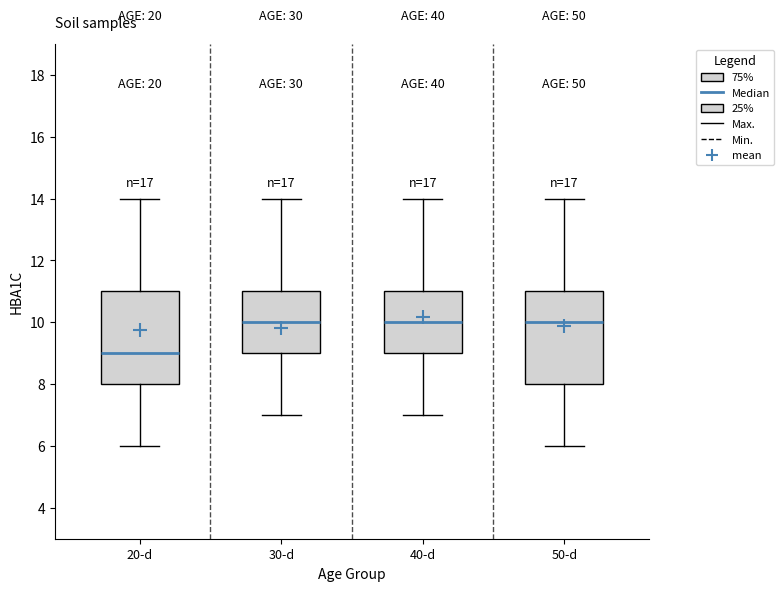

Reading left to right, read every box against the y-axis: the position of its median line, the range the box covers, and the ends of its whiskers. The values are not printed on the chart, so give them approximately, as read against the axis.

20-d: median 9, box 8 to 11, whiskers 6 to 14
30-d: median 10, box 9 to 11, whiskers 7 to 14
40-d: median 10, box 9 to 11, whiskers 7 to 14
50-d: median 10, box 8 to 11, whiskers 6 to 14